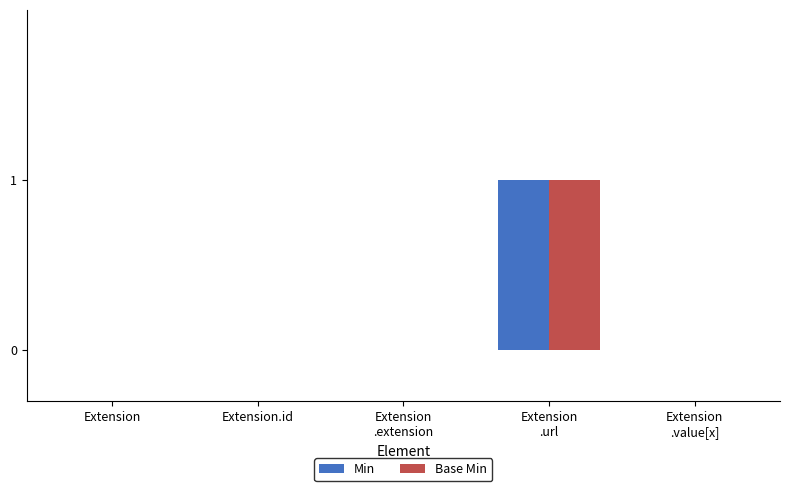

Is it true that Base Min equals 0 at Extension.id?

True